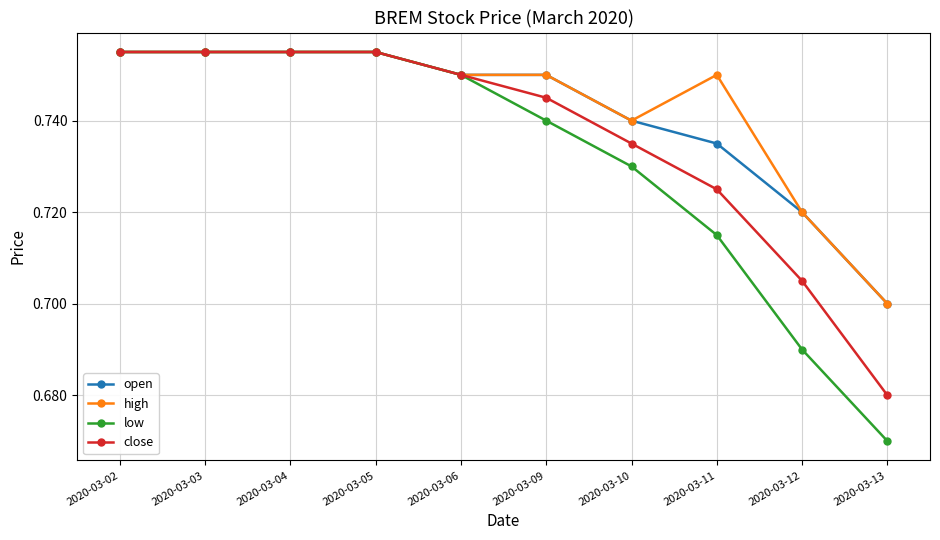

What is the total value across all series at 2020-03-09?

3.0